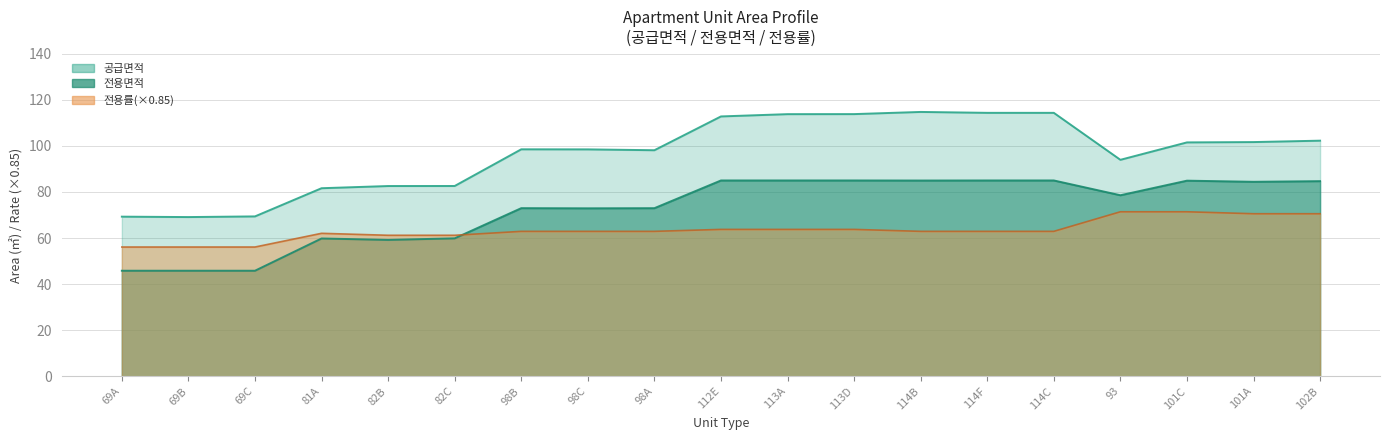

True or false: 전용면적 and 공급면적 intersect in this chart.

False